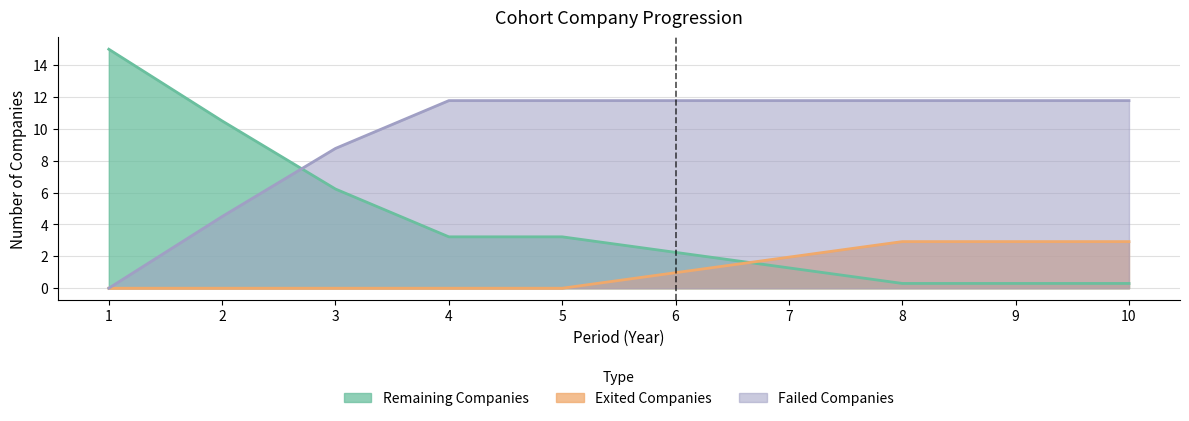

What is the sum of the Failed Companies values at 3 and 2?

13.3